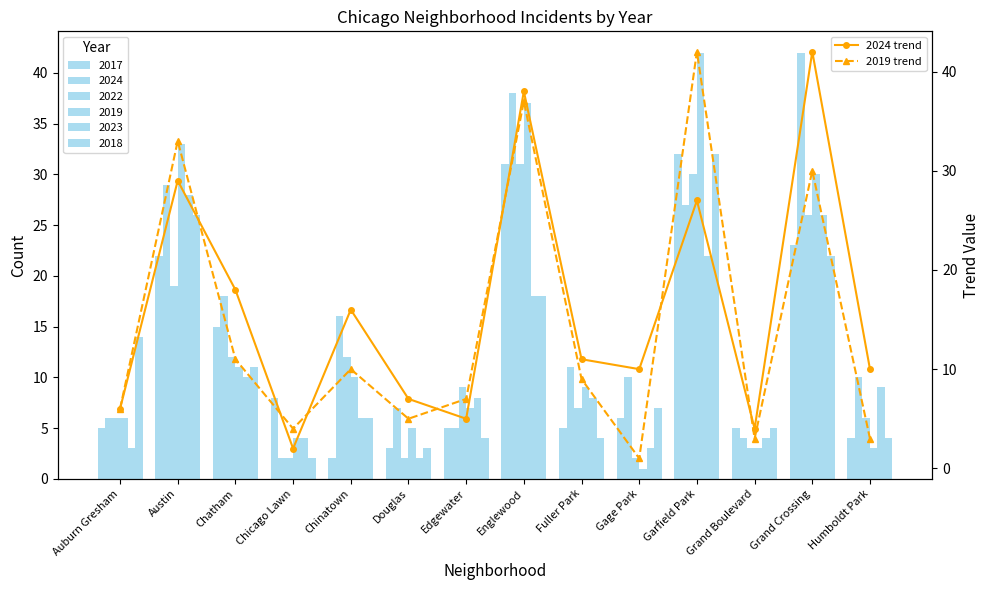

What is the greatest value displayed?

42